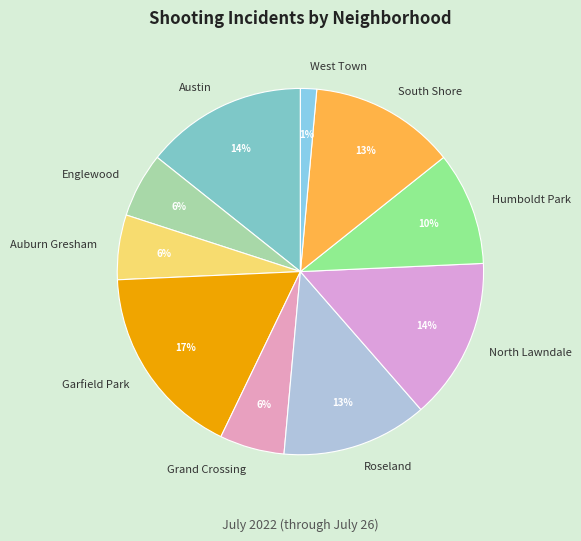

What percentage is the Garfield Park slice, to the nearest percent?

17%